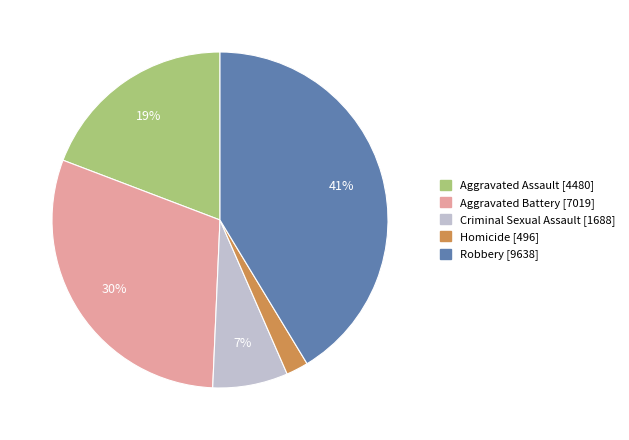

To the nearest percent, what percentage of the pie is Aggravated Battery?

30%